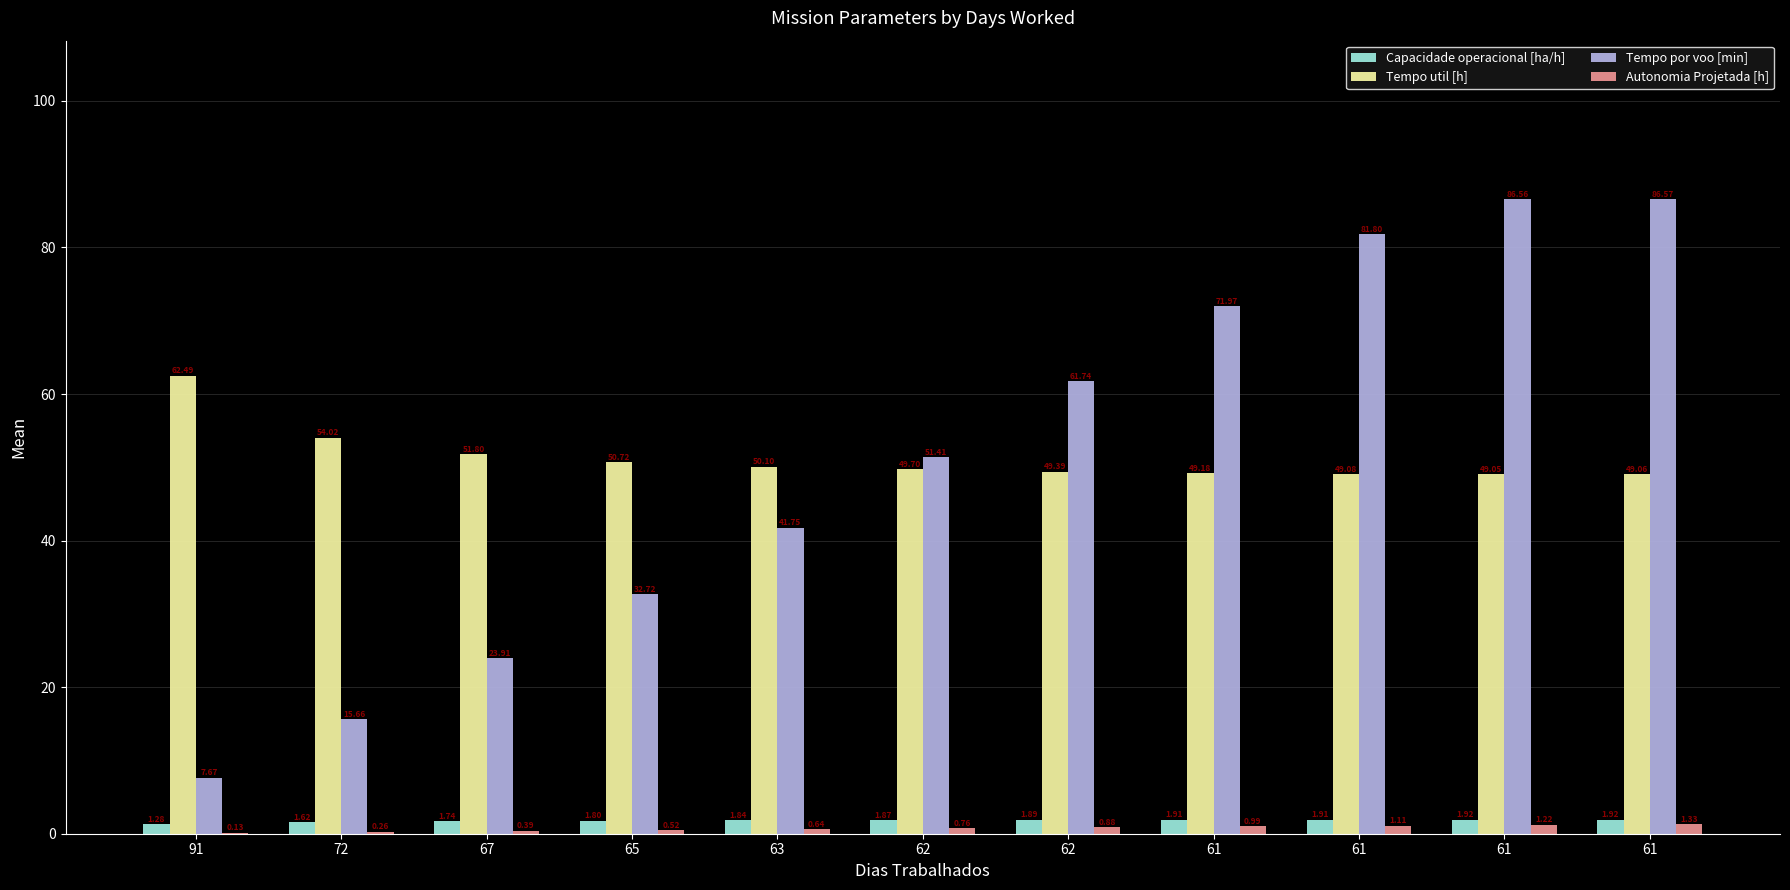

Is it true that Autonomia Projetada [h] equals 0.1 at 91?

True